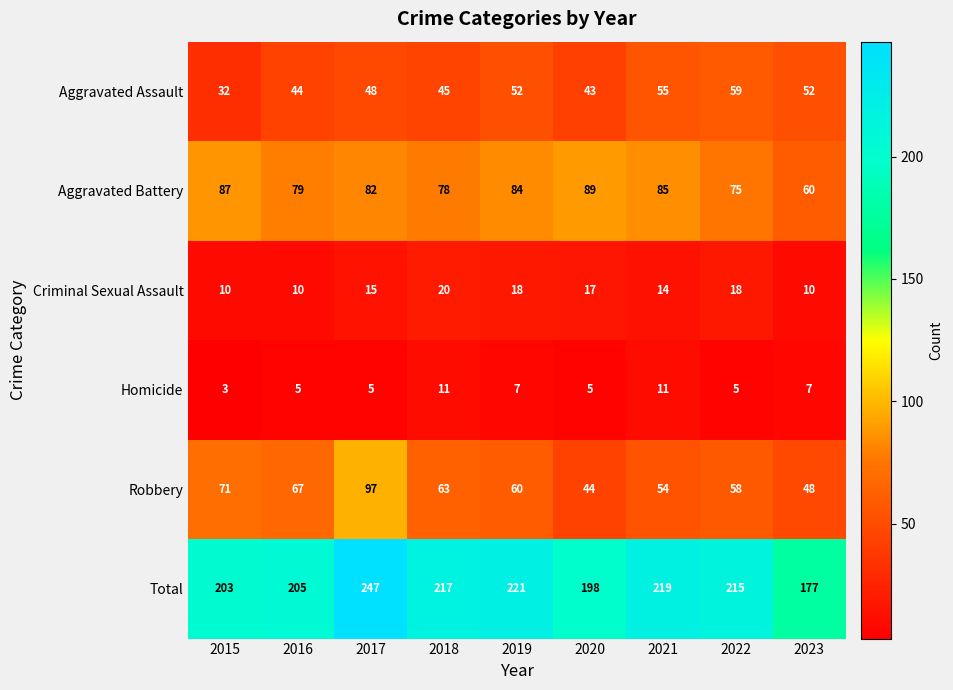

What is the difference between the second highest and second lowest values in the Aggravated Battery series?

12